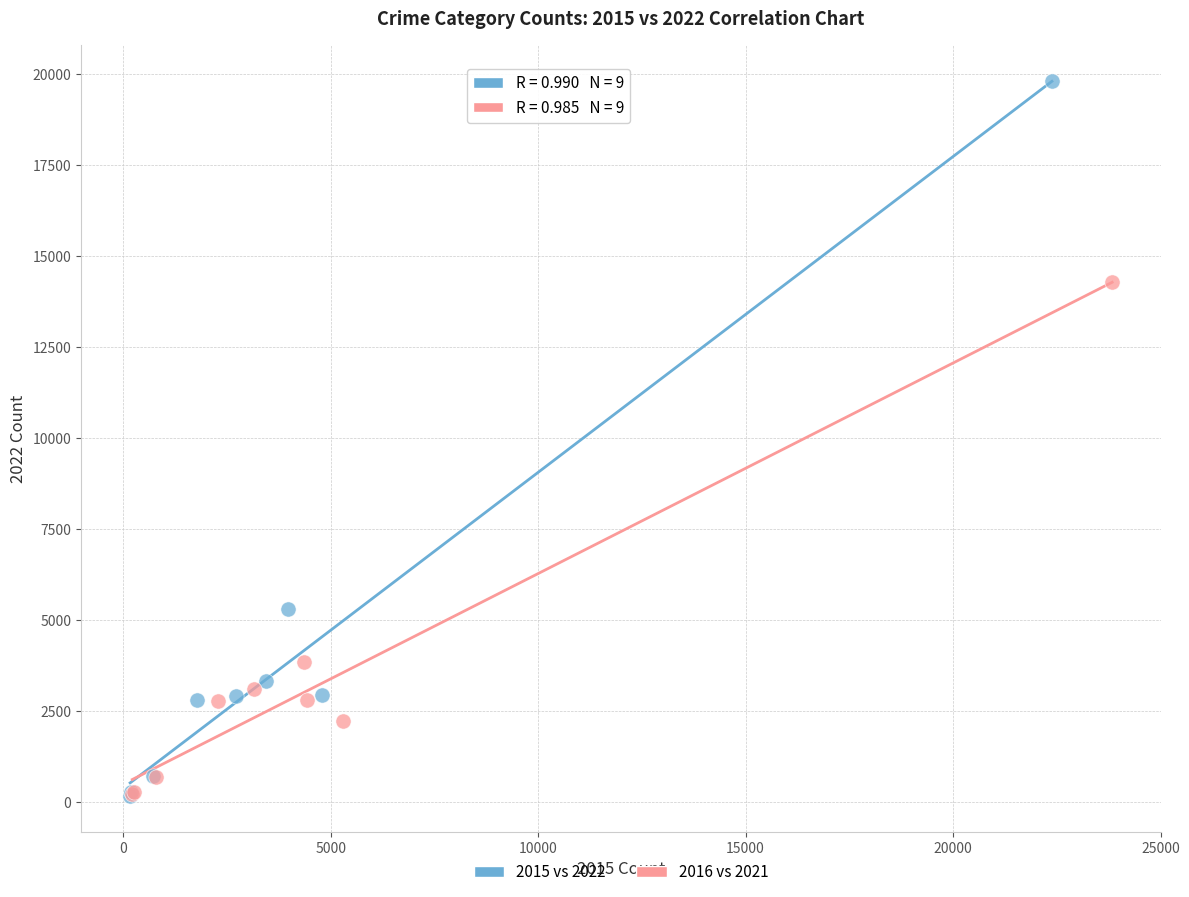

Which series contains the highest Y value?

2015 vs 2022